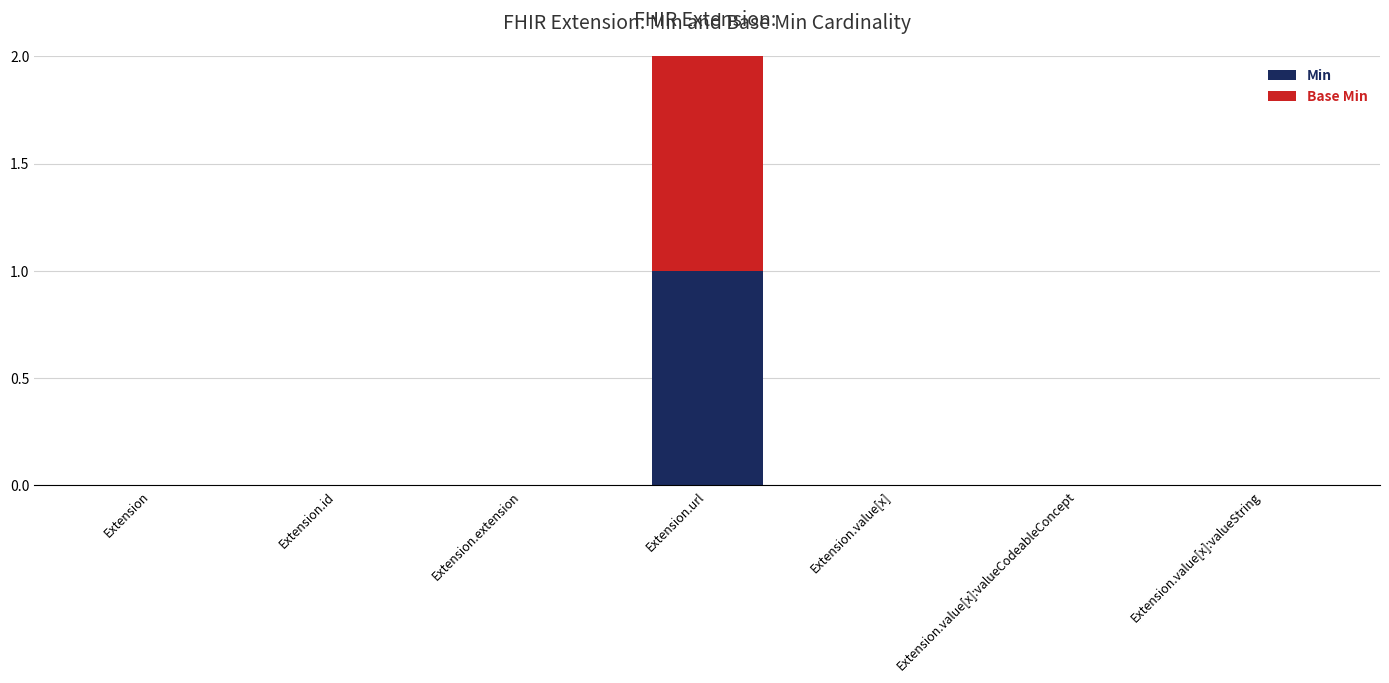

True or false: Min has a value of 0 at Extension.extension.

True